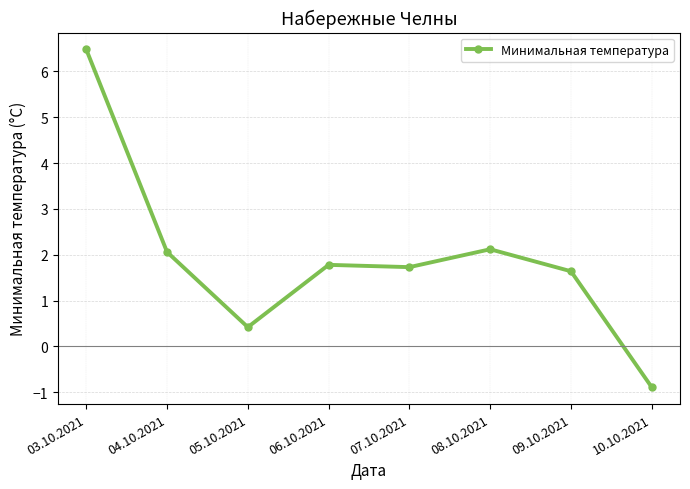

Does the chart display data point markers on the line(s)?

Yes